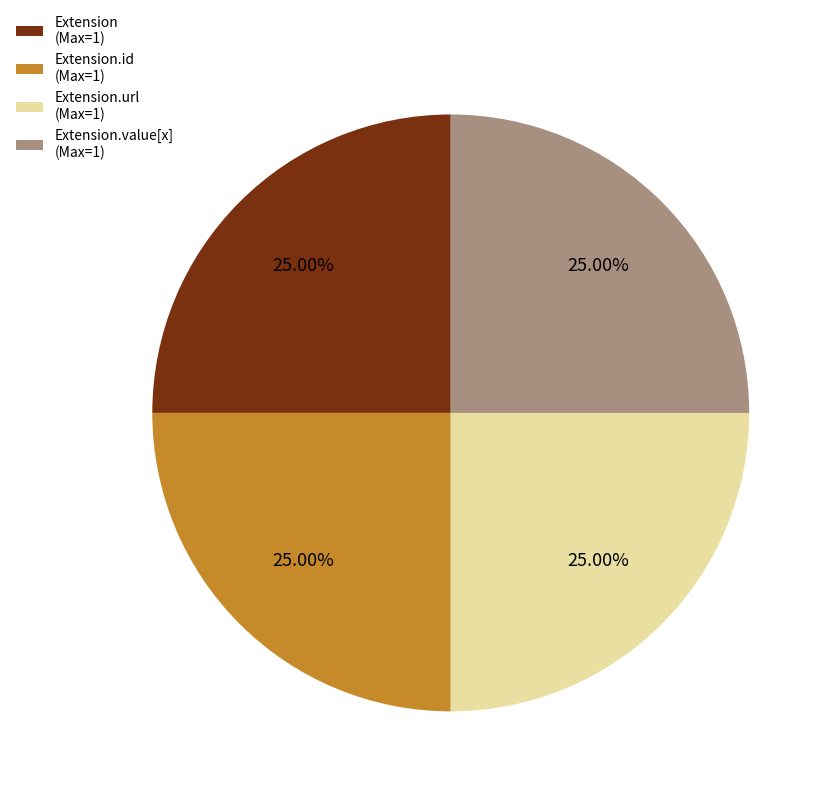

Does Extension.value[x] (Max=1) represent more than half of the total?

No